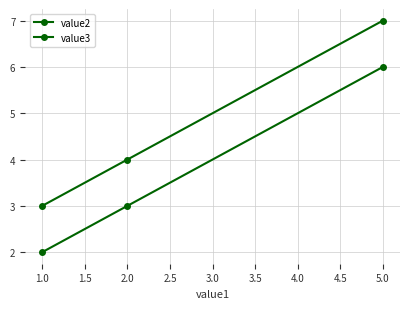

How many data points in value3 are less than 4?

1